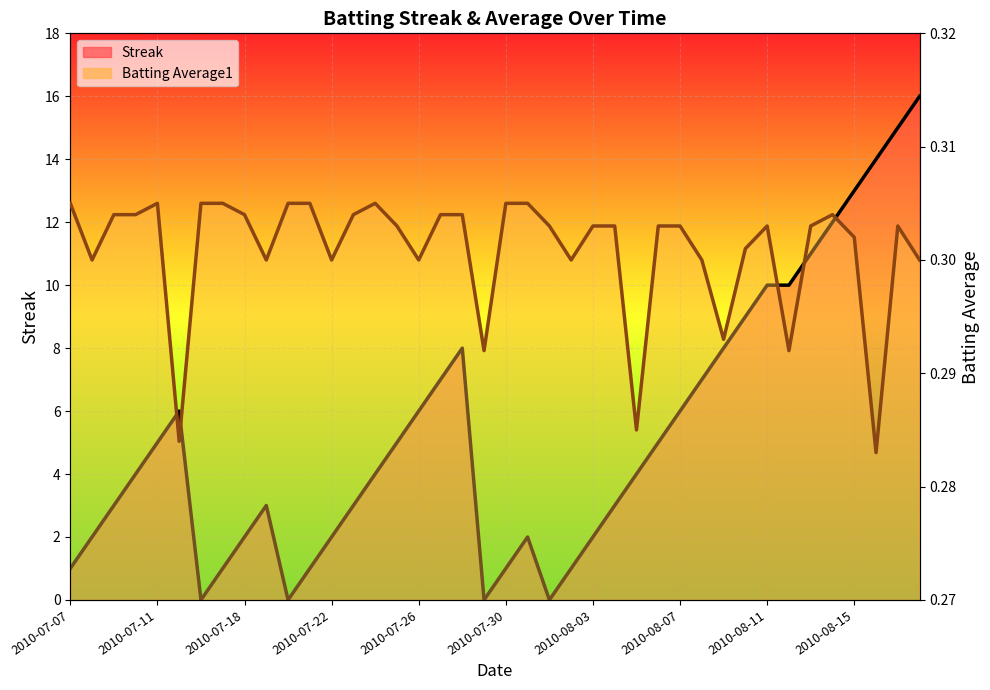

Is it true that Streak equals 4.5 at 2010-08-15?

False